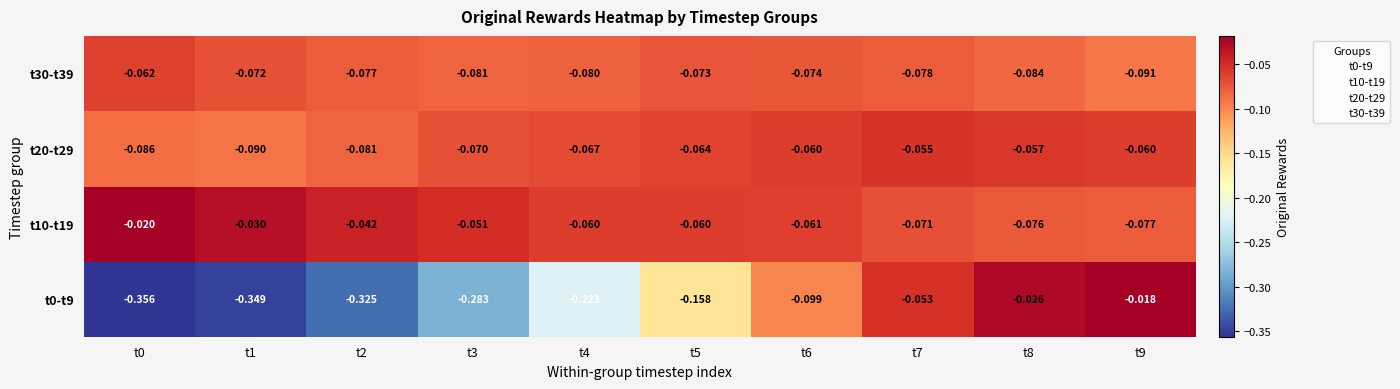

What is the spread (max minus min) of values at t1?

0.3